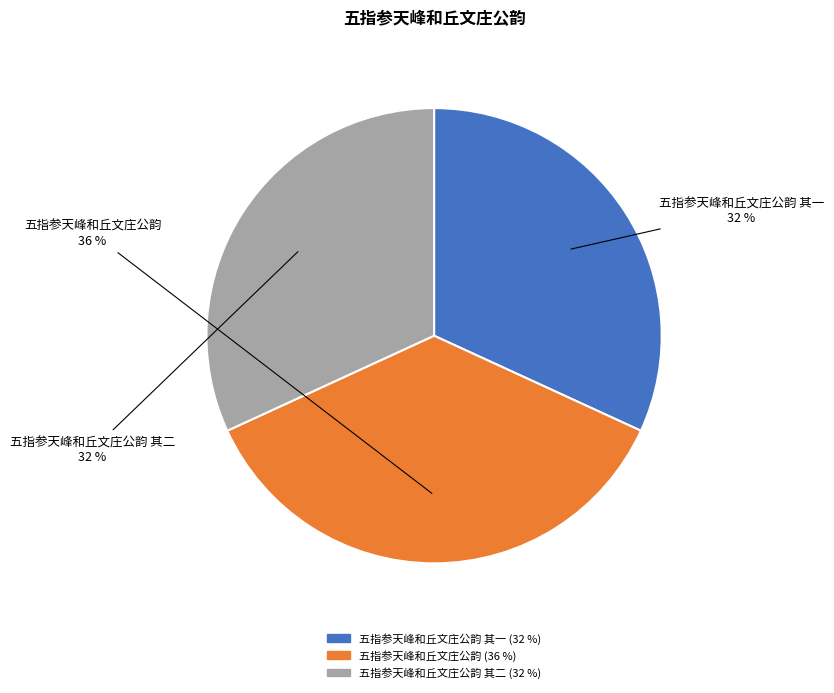

What percentage is the 五指参天峰和丘文庄公韵 其一 slice, to the nearest percent?

32%